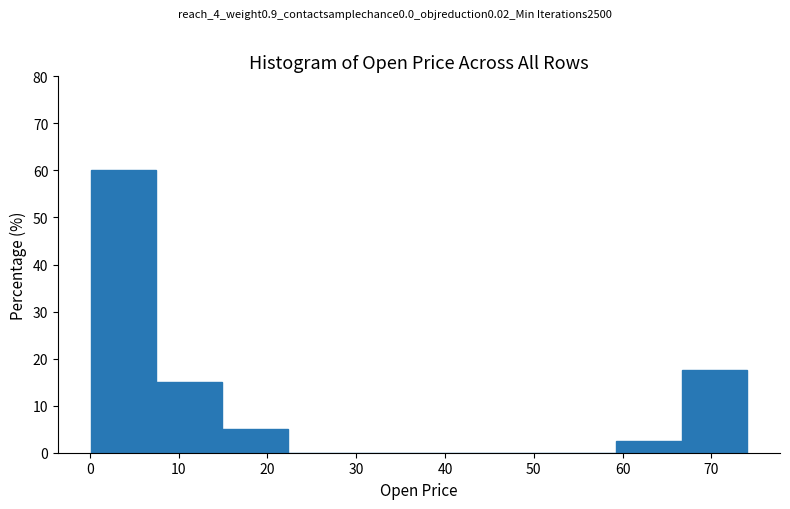

Over which range of the x-axis is the bar tallest?

0 to 8